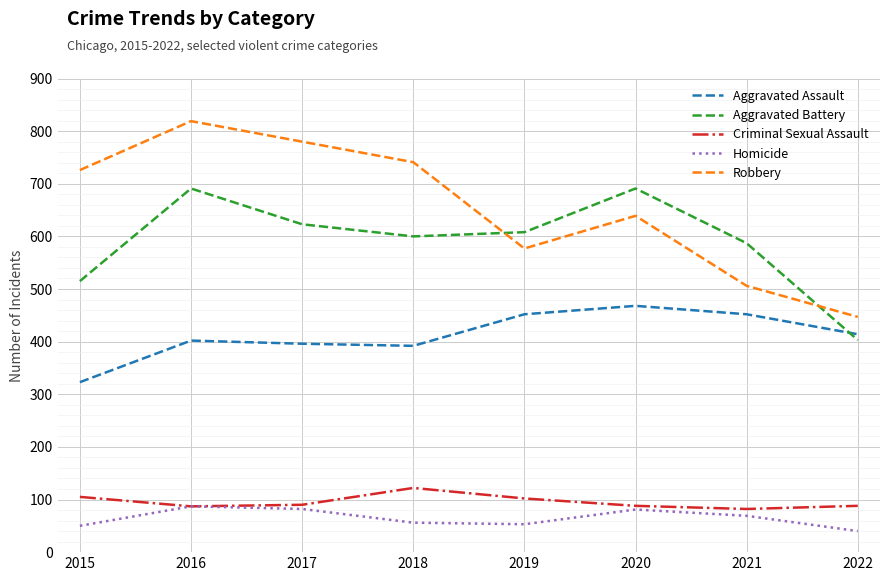

How many lines are shown in the chart?

5